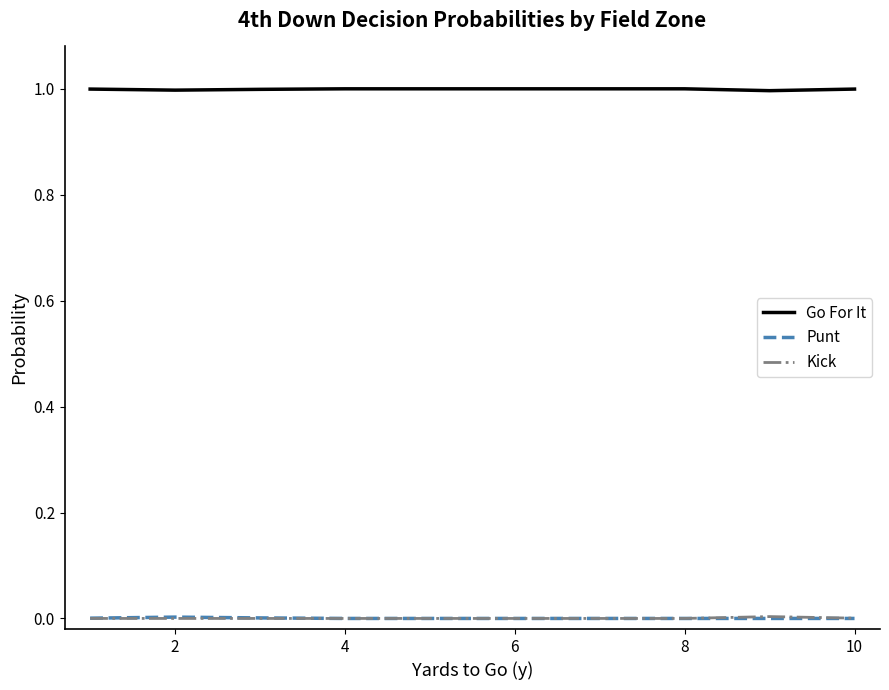

What is the lowest value of the Go For It series?

1.0